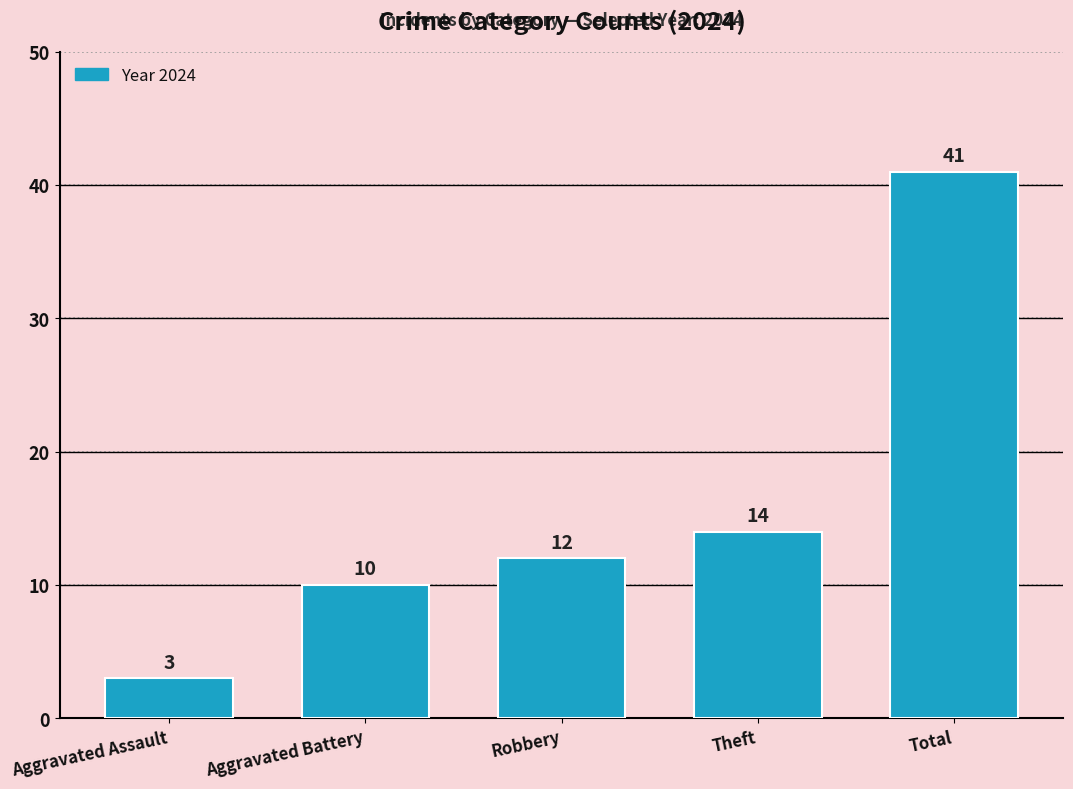

True or false: the data shows 12 at Robbery.

True